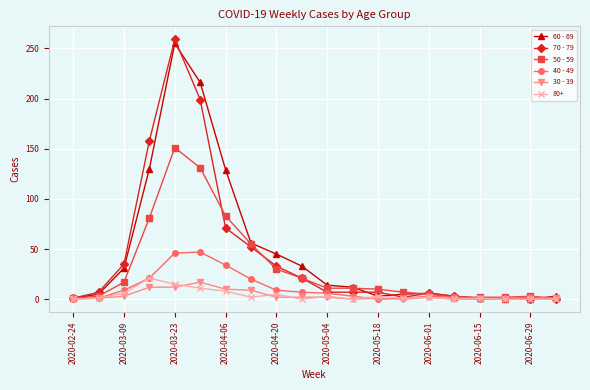

True or false: 30 - 39 has more than 0 points higher than both neighbors.

True